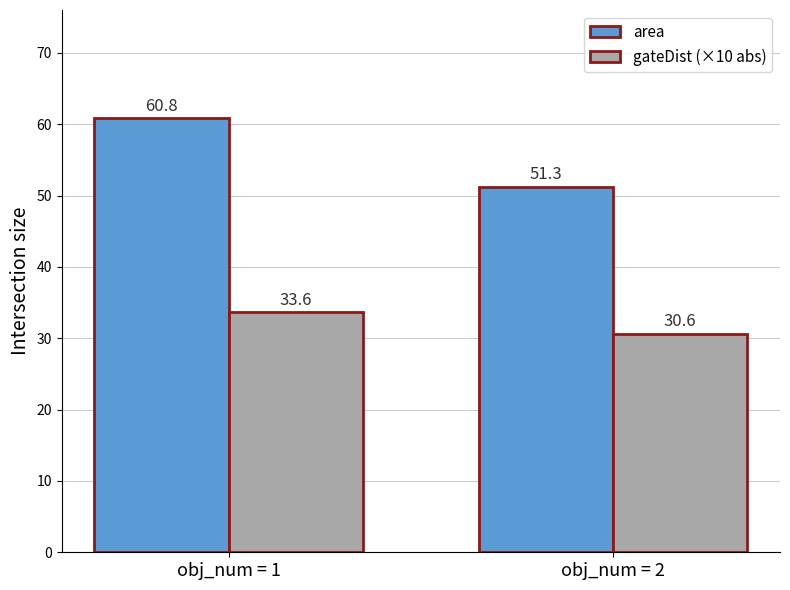

Reading right to left, what are all the values shown in this chart?

area: obj_num = 2=51.3	obj_num = 1=60.8
gateDist (×10 abs): obj_num = 2=30.6	obj_num = 1=33.6